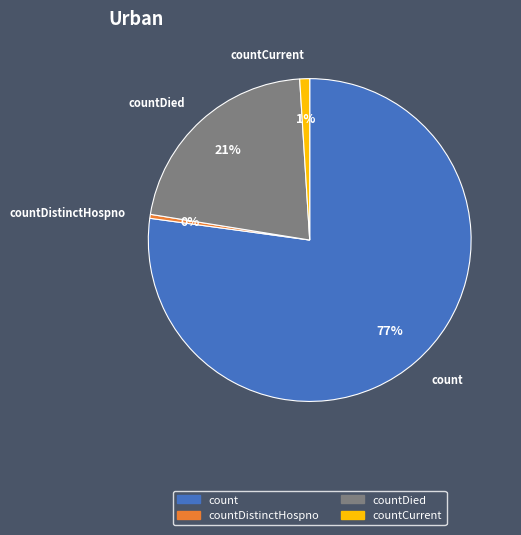

What is the largest slice in the pie chart?

count